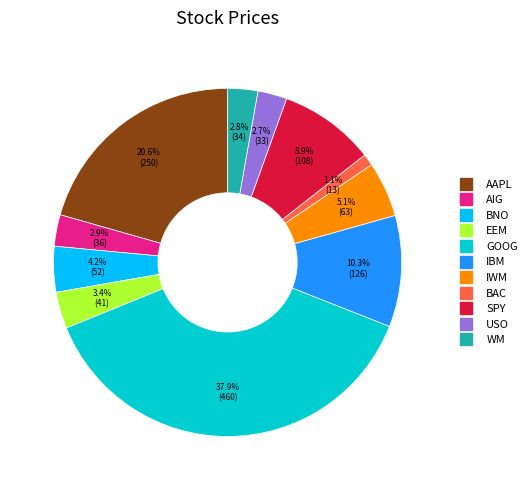

Count the number of slices in the pie.

11